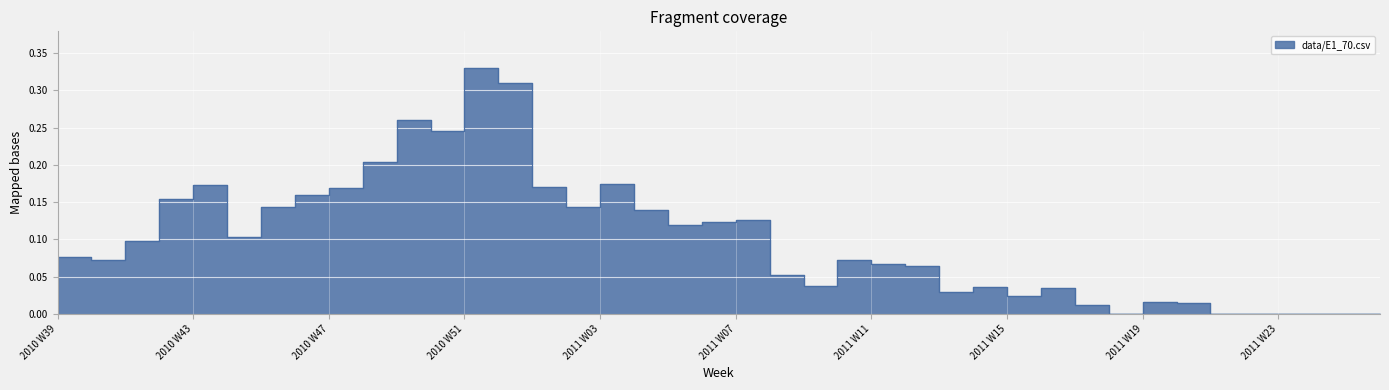

Reading left to right, extract all data points from this chart.

0.1	0.1	0.1	0.2	0.2	0.1	0.1	0.2	0.2	0.2	0.3	0.2	0.3	0.3	0.2	0.1	0.2	0.1	0.1	0.1	0.1	0.1	0.0	0.1	0.1	0.1	0.0	0.0	0.0	0.0	0.0	0.0	0.0	0.0	0.0	0.0	0.0	0.0	0.0	0.0